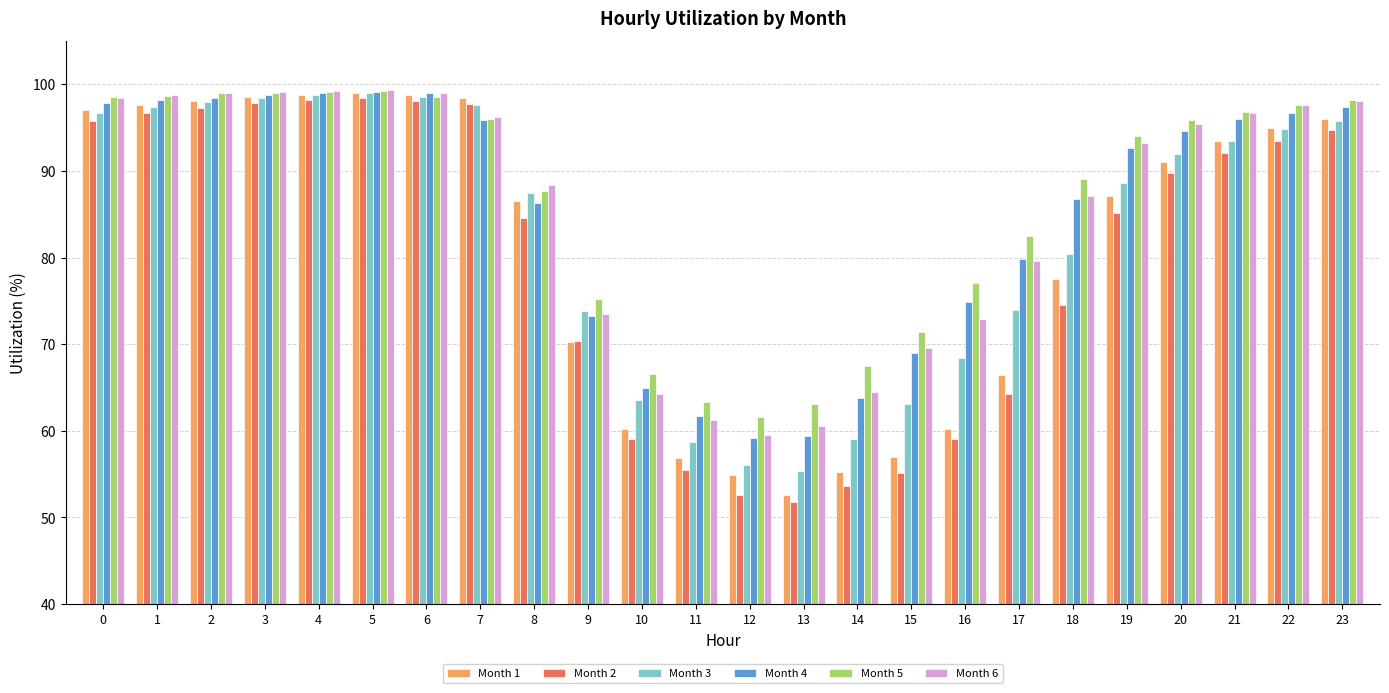

Which series has the widest spread of values?

Month 2